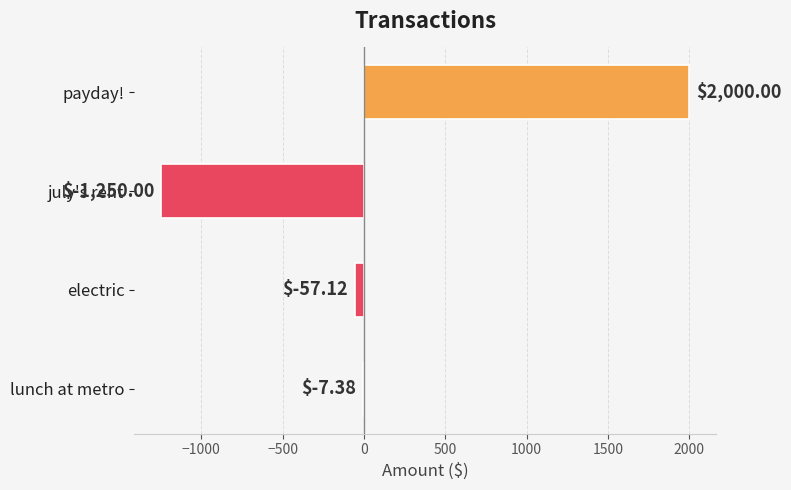

Where is the data nearest to the value 375?

lunch at metro